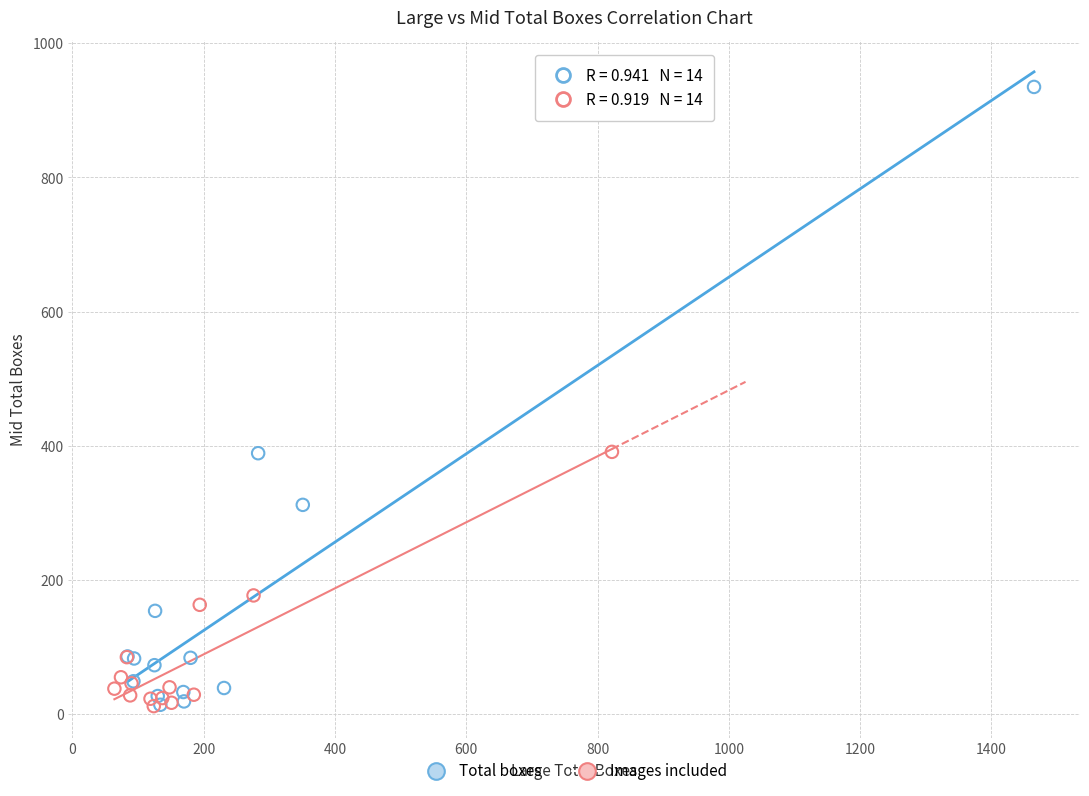

Which series reaches the maximum Y coordinate?

Total boxes